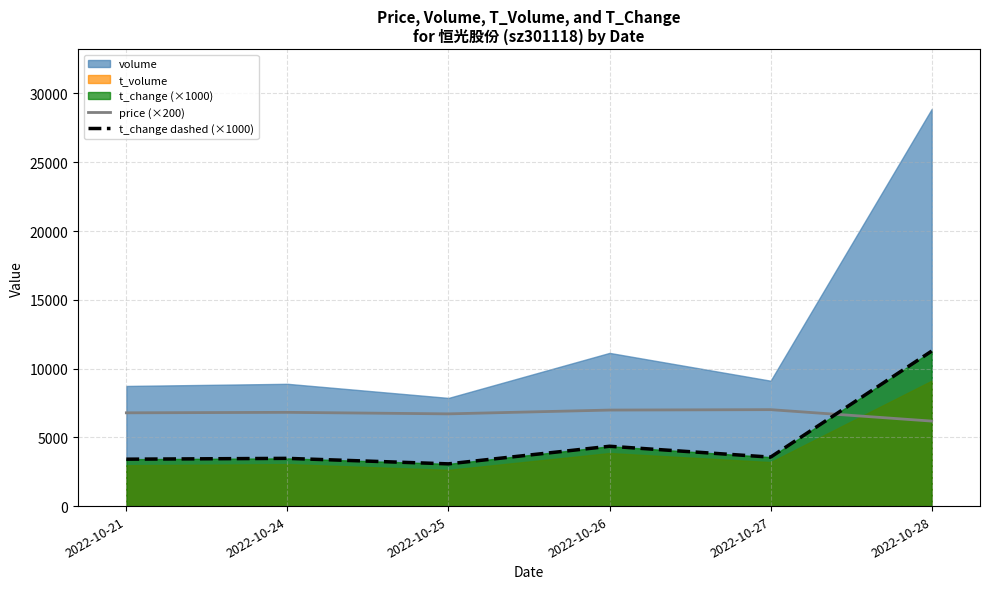

Is it true that t_change dashed (×1000) equals 5913.9 at 2022-10-26?

False